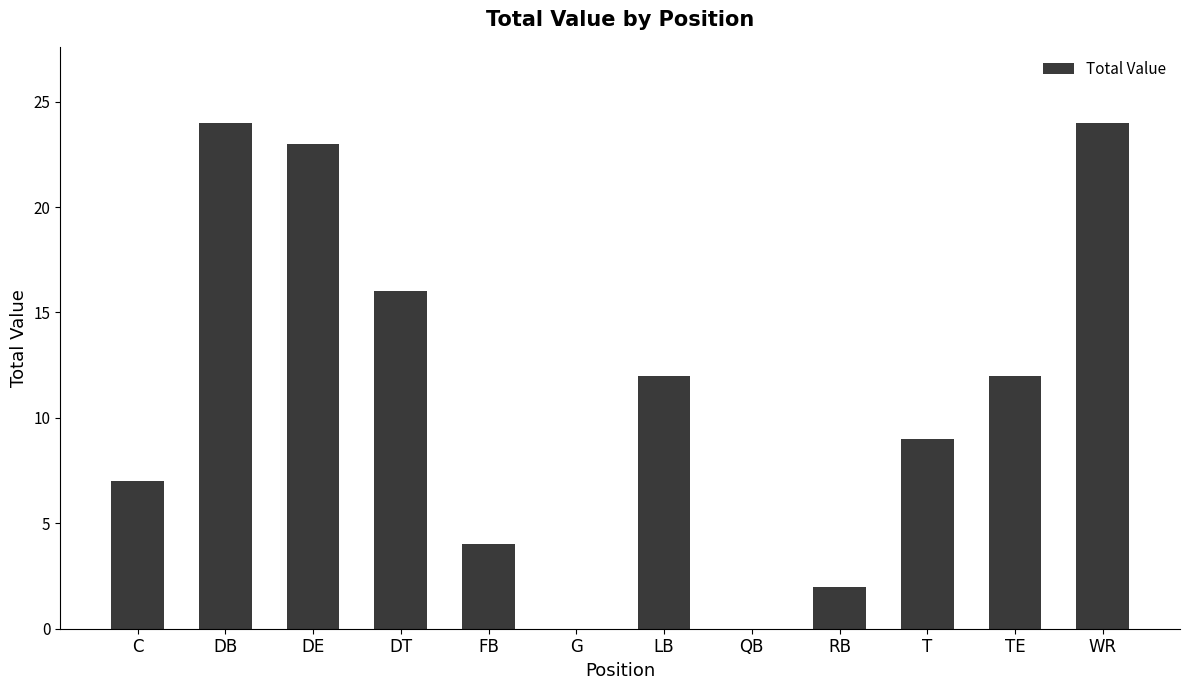

Count the number of categories in the chart.

12